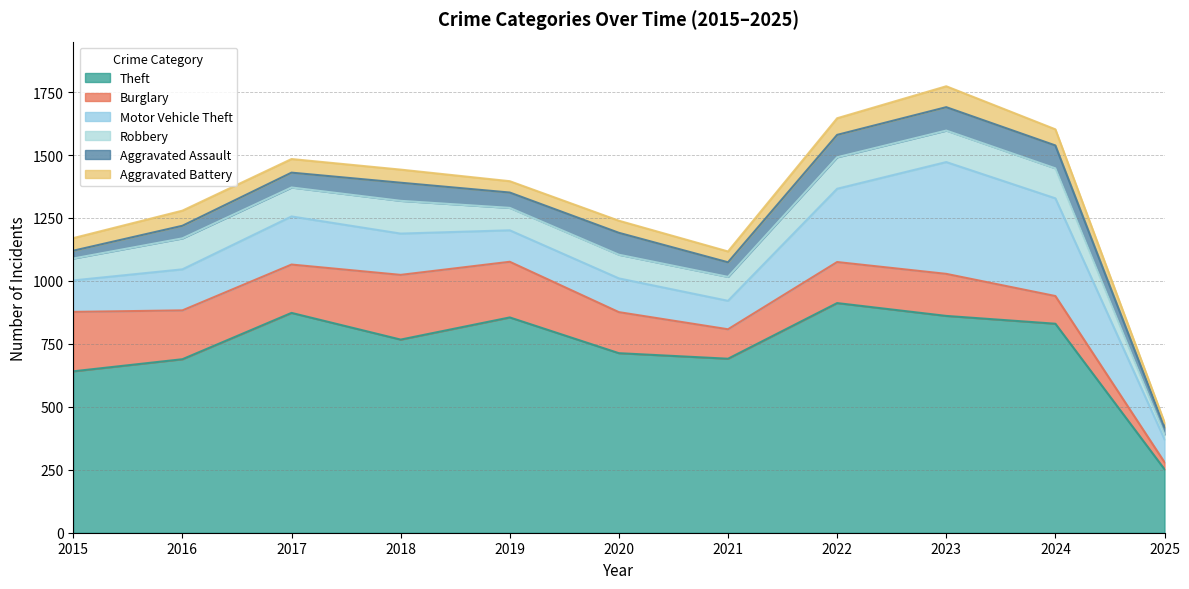

At how many categories does at least one series exceed 410?

10